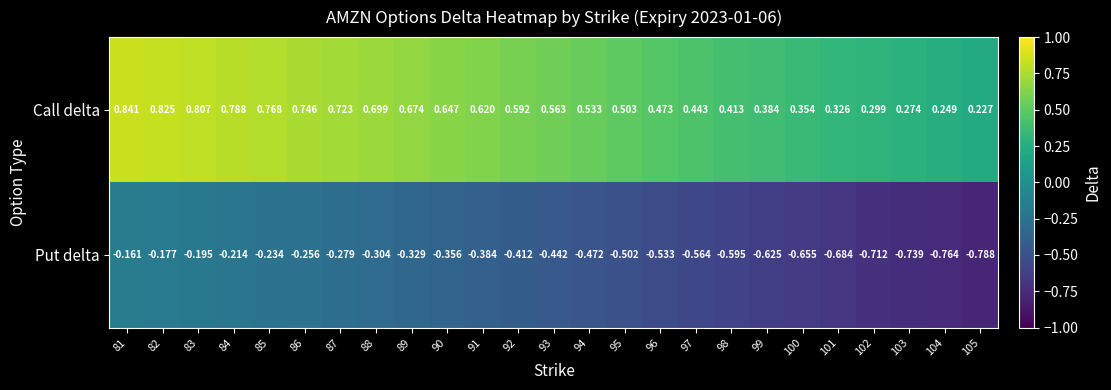

Which series has the widest spread of values?

Put delta